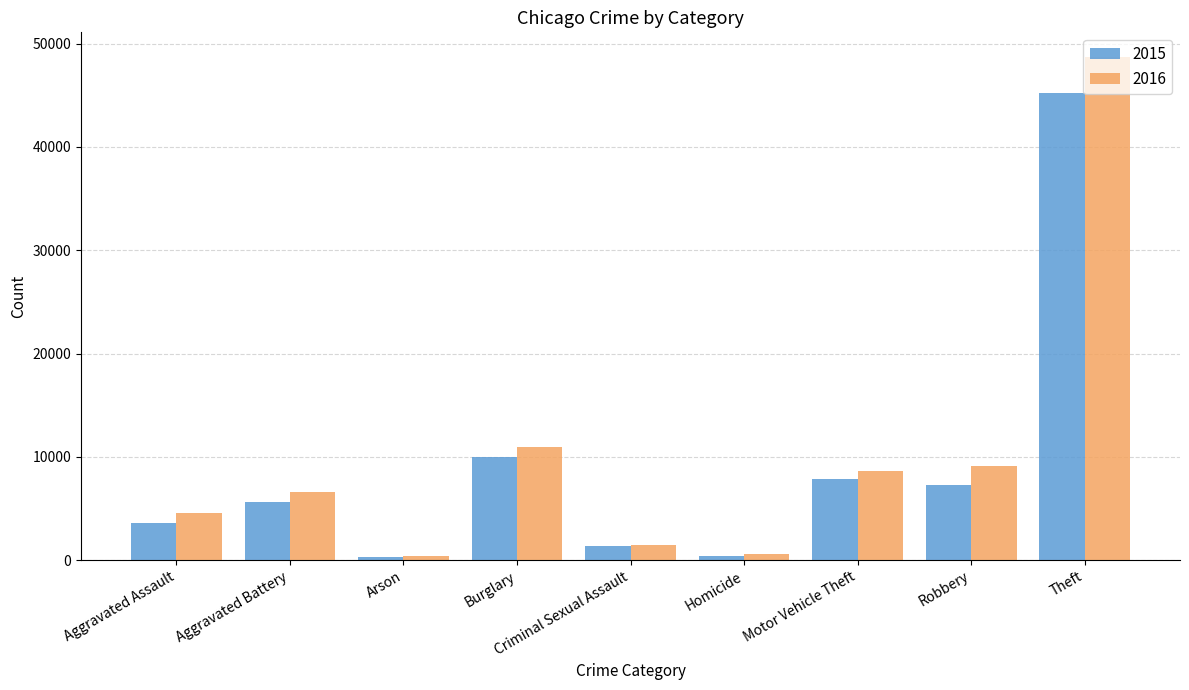

List the series in order of their peak value, highest first.

2016, 2015